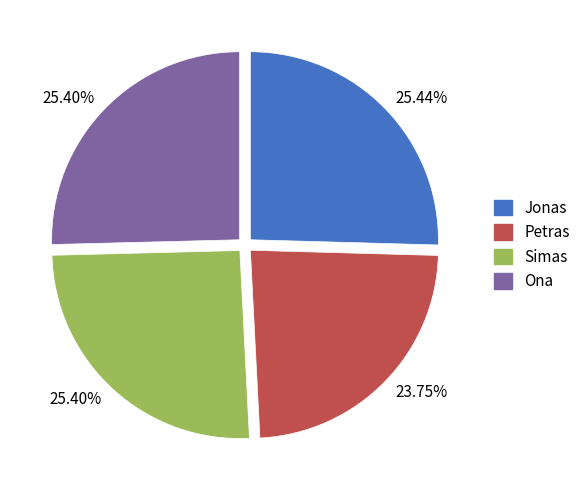

Is it true that Jonas is 33% of the pie?

False